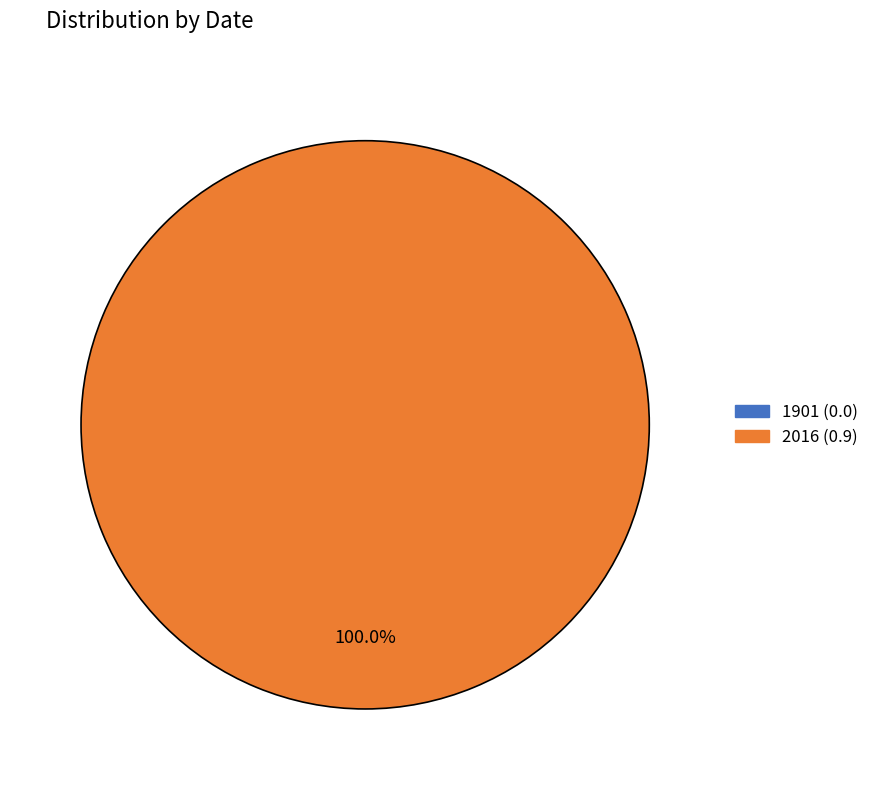

Combined, what portion of the pie is 1901 and 2016?

100.0%